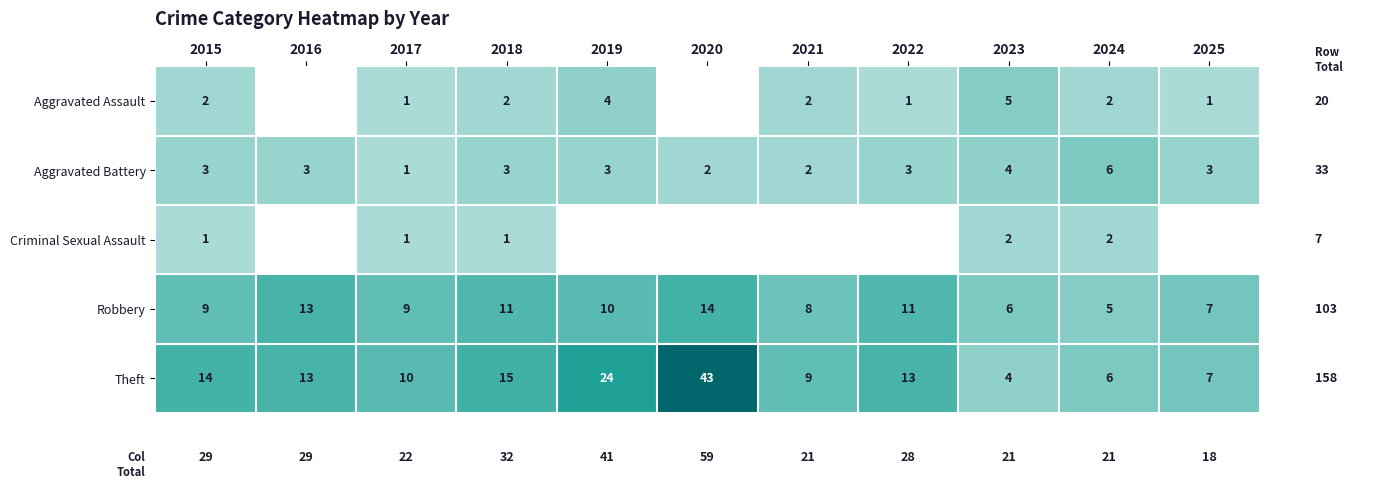

How many categories are shown in the chart?

11